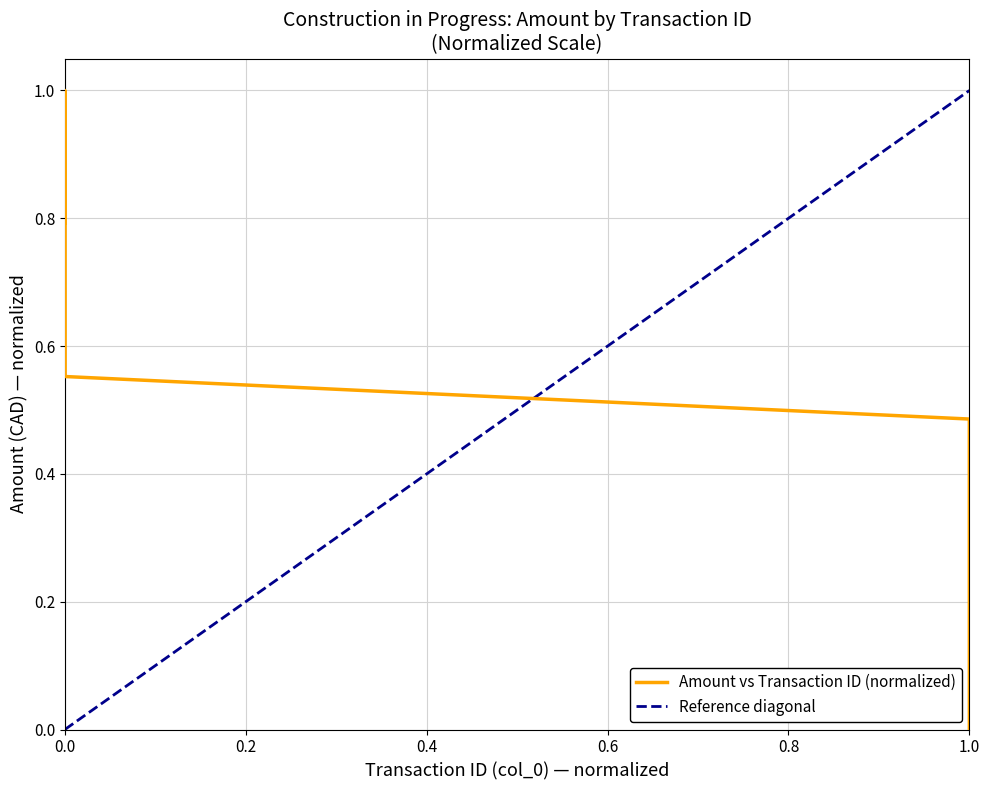

Is this an area chart (filled region under the line)?

No